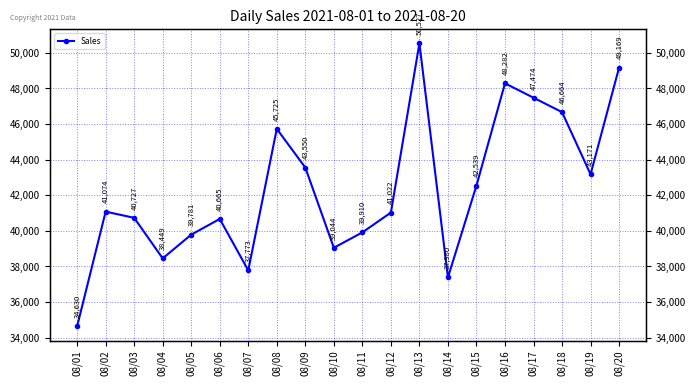

What is the smallest value displayed?

34630.0